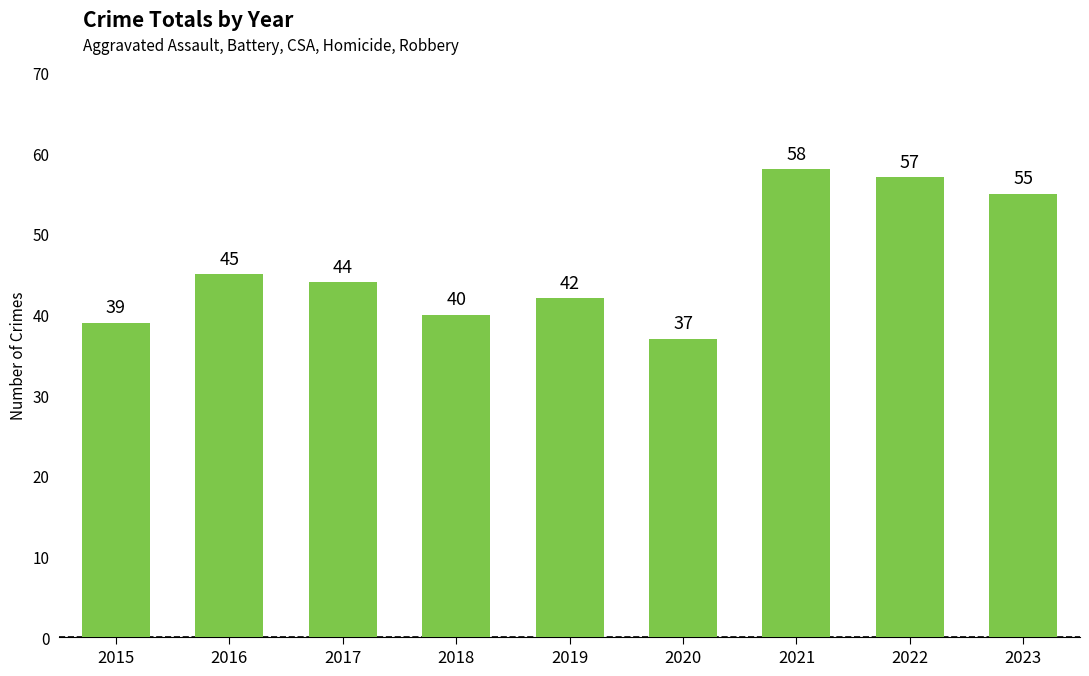

What is the ratio of the value at 2018 to the value at 2019?

1.0